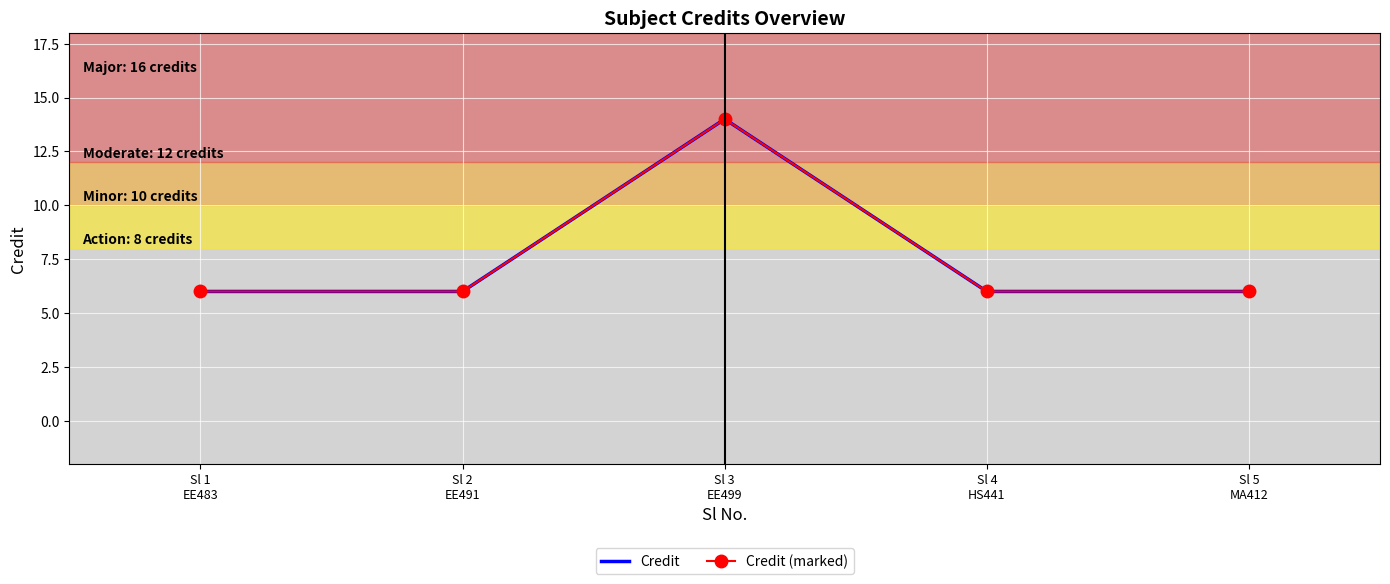

What is the total value across all series at Sl 1
EE483?

12